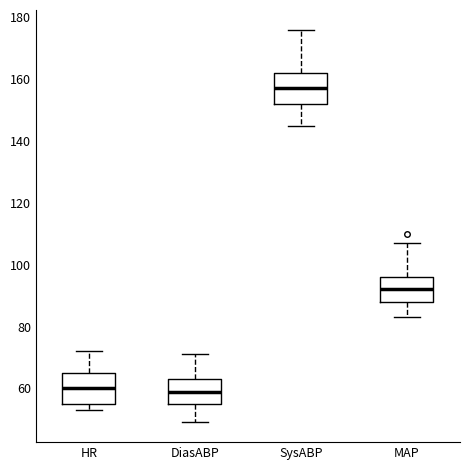

Where is the lower edge of the box for DiasABP on the y-axis? The values are not printed on the chart, so give them approximately, as read against the axis.

56